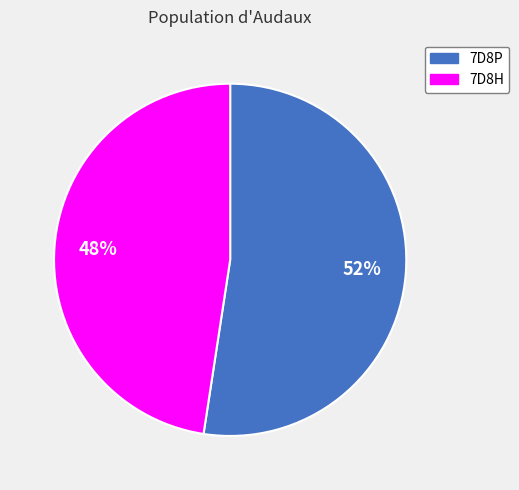

To the nearest percent, what portion does 7D8P represent?

52%